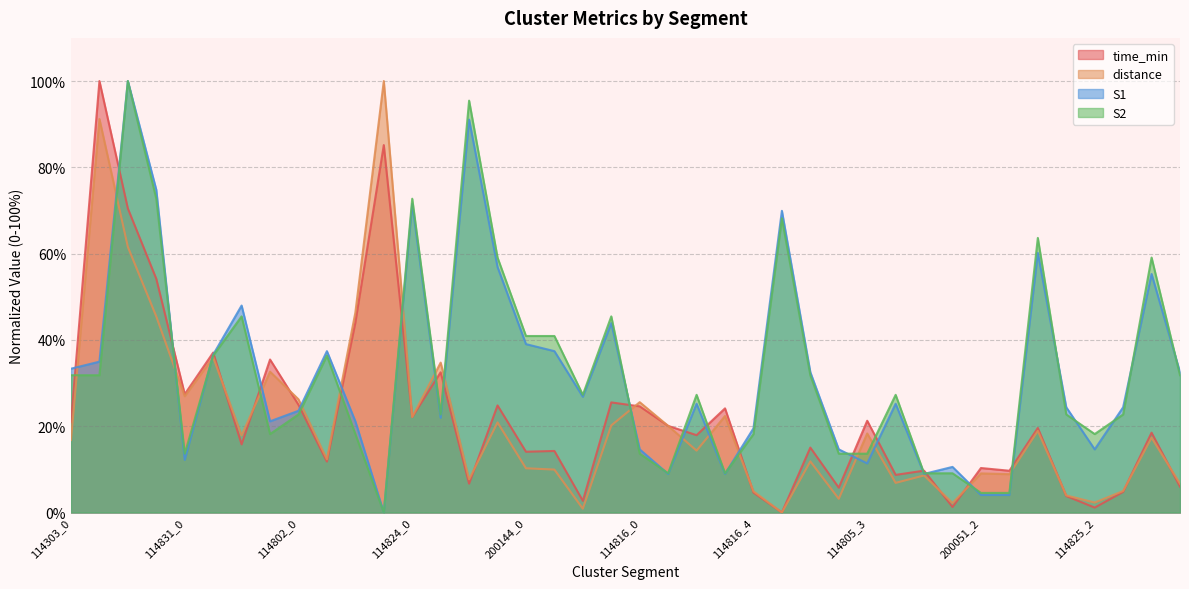

True or false: S2 and distance cross at least once.

True